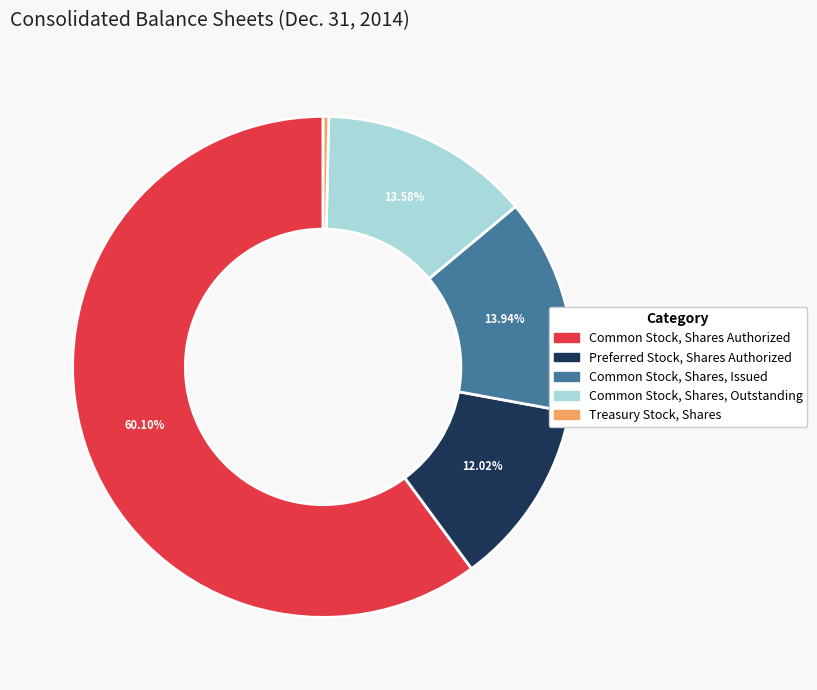

Is there a majority slice in this chart?

Yes